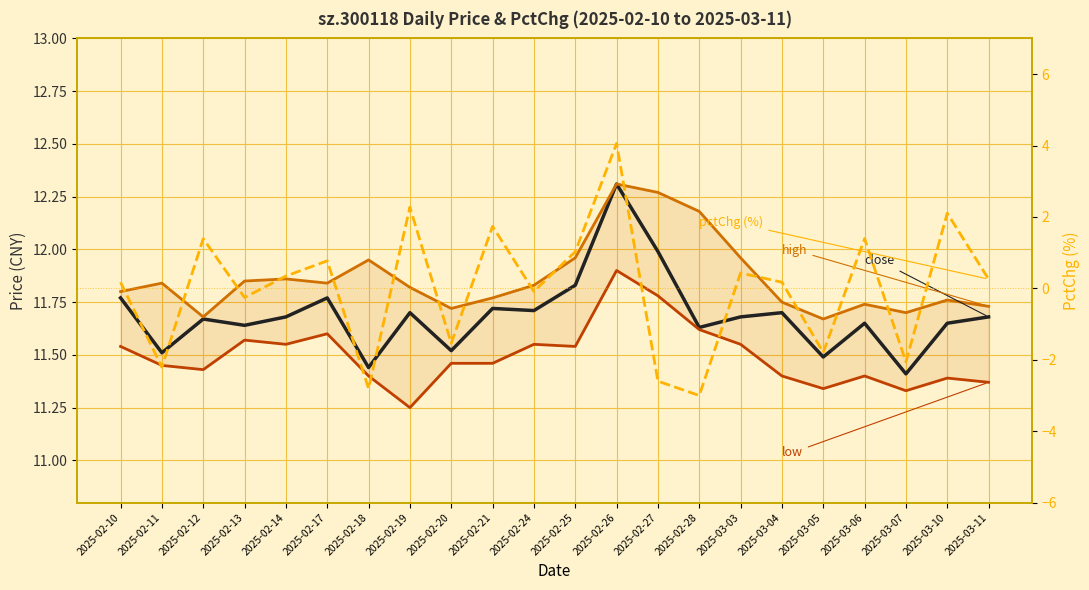

What is the label of the 2nd point from the right?

2025-03-10